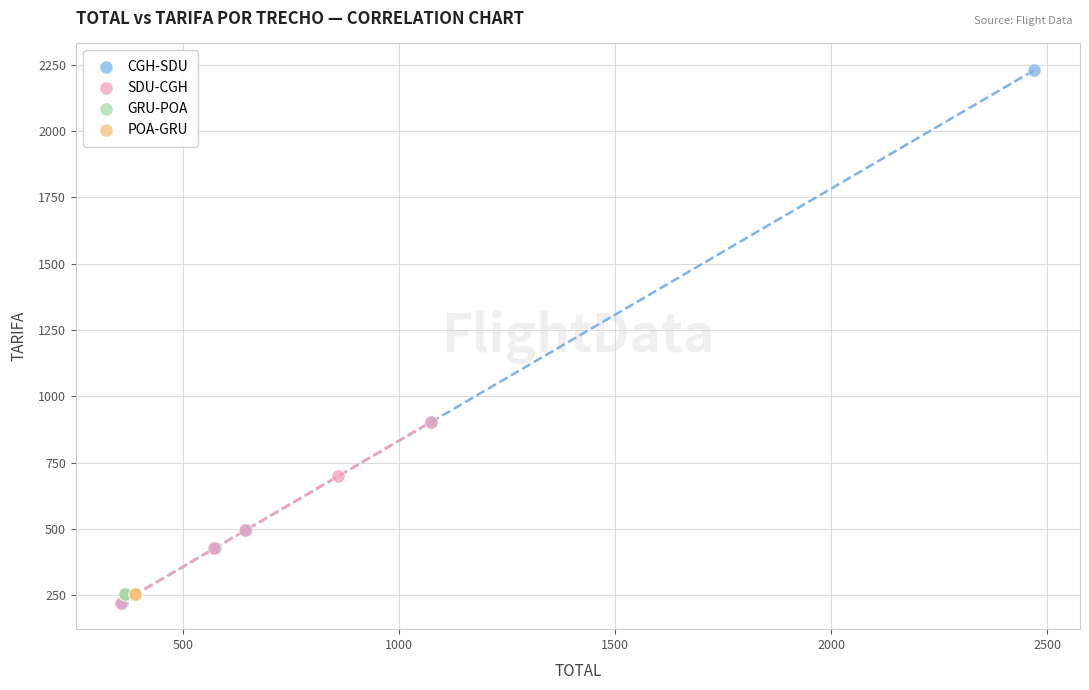

Which series contains the highest Y value?

CGH-SDU